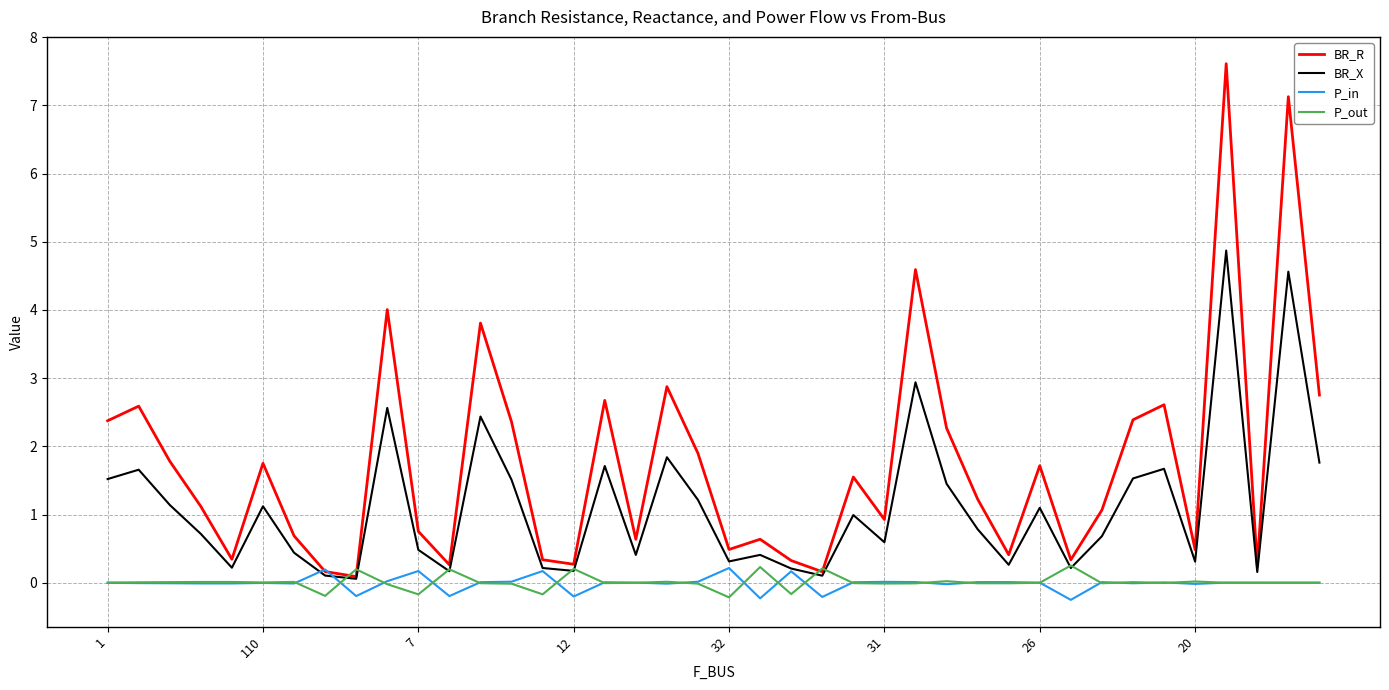

What is the highest value of the BR_R series?

7.6